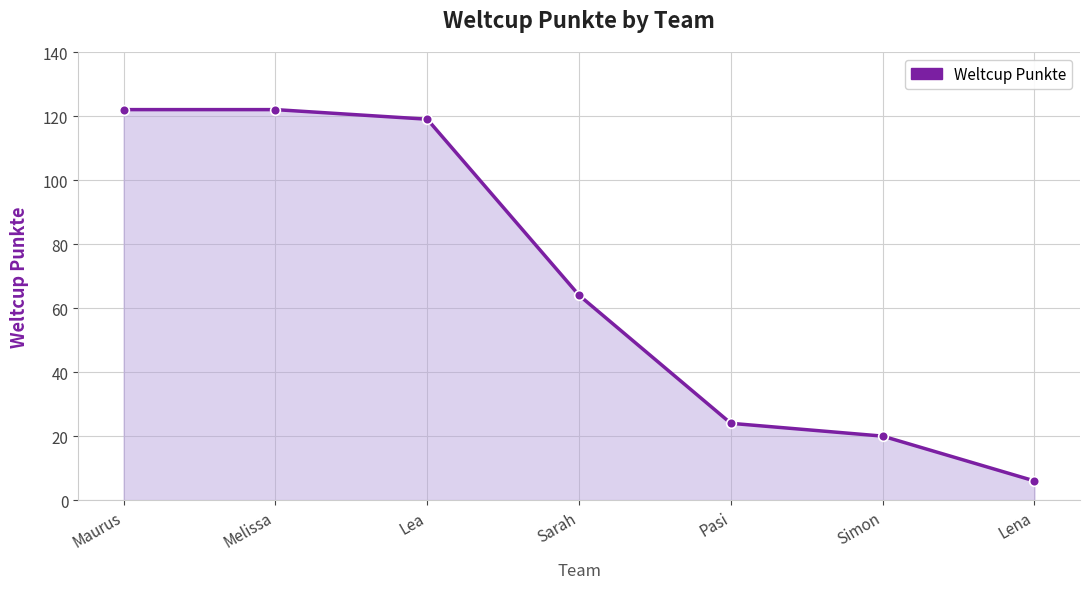

What is the sum of all values?

477